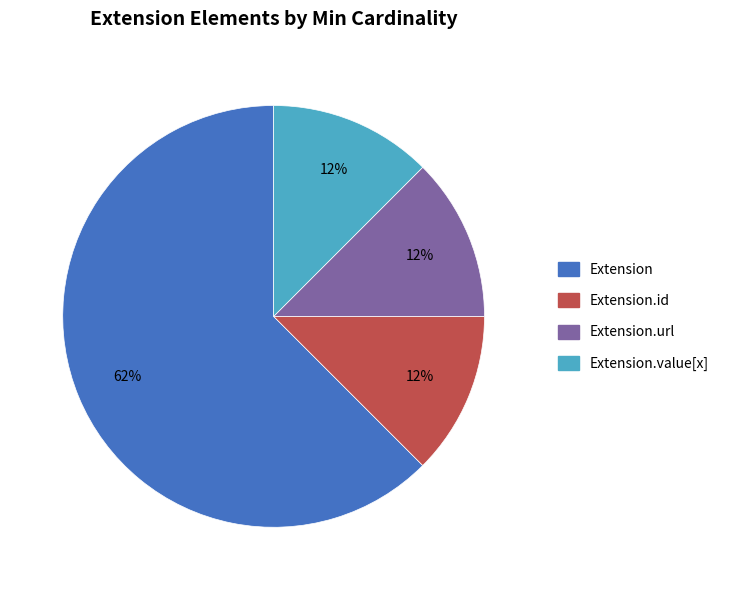

To the nearest percent, what is the average slice percentage?

25%